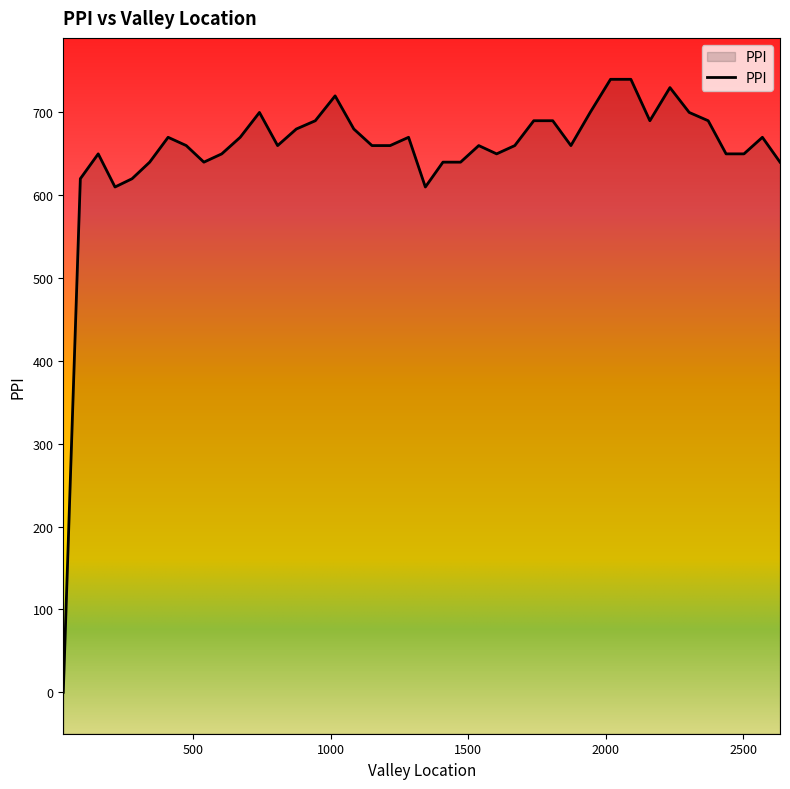

How many interior local valleys (lower than both neighbors) does the data have?

7